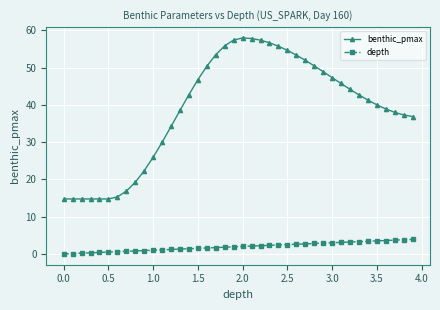

True or false: depth and benthic_pmax intersect in this chart.

False